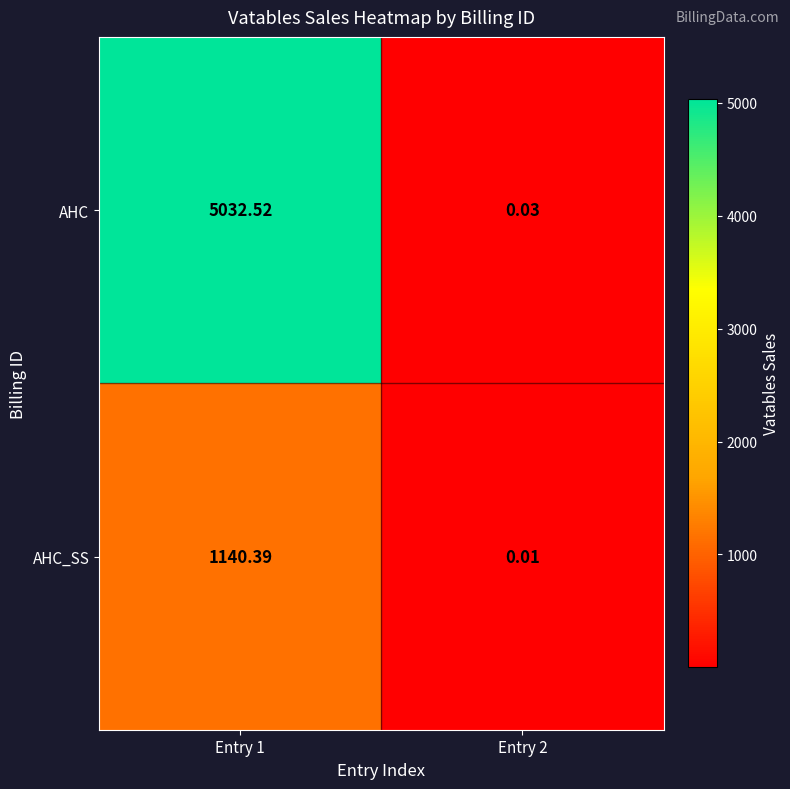

How many distinct data groups are displayed?

2